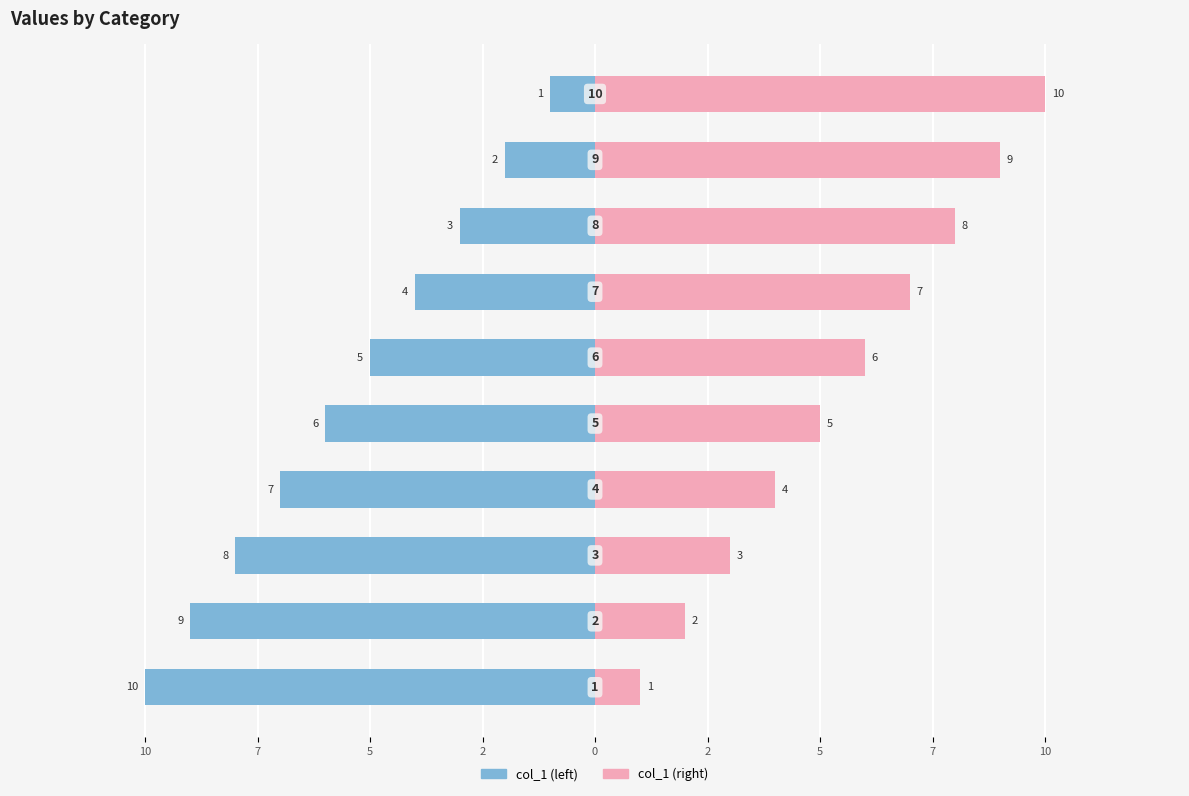

How many data points in col_1 (left) are less than -5?

5